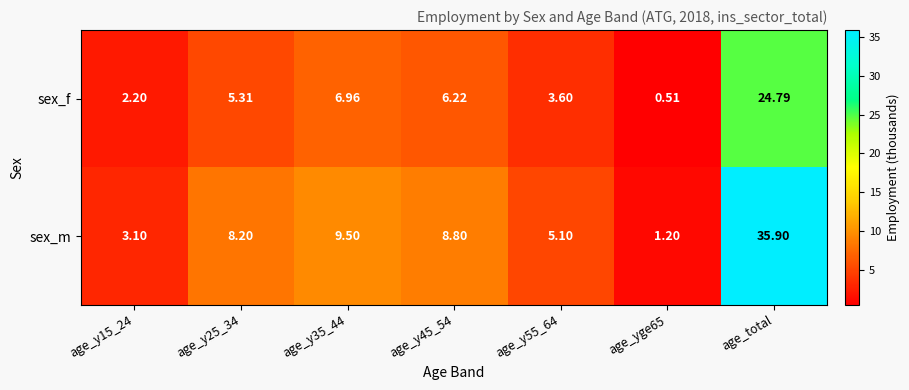

Which label corresponds to the largest value in the chart?

age_total